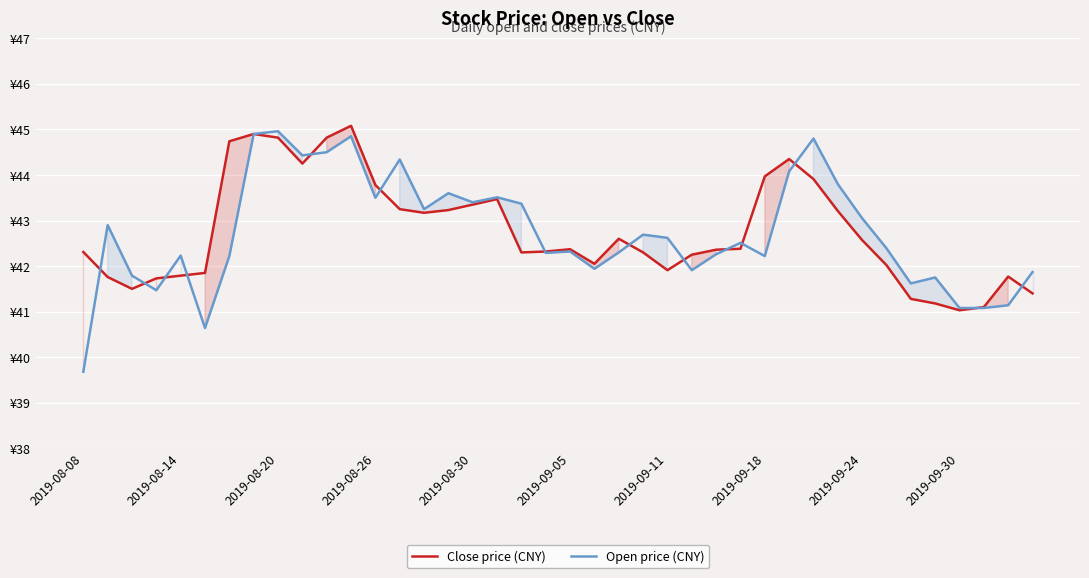

What is the difference between the second highest and minimum values in the Open price (CNY) series?

5.2